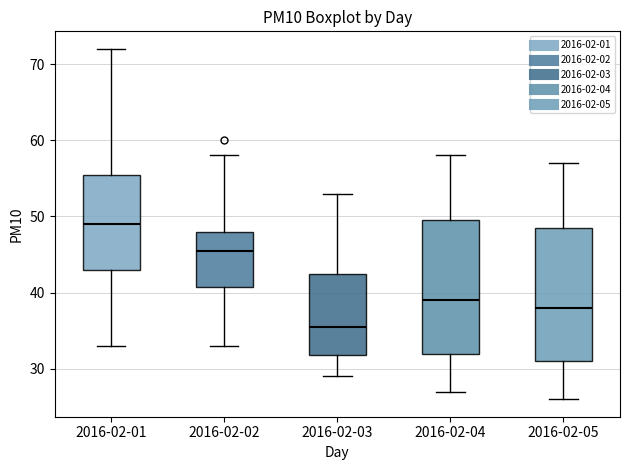

Which box has the lowest median line?

2016-02-03